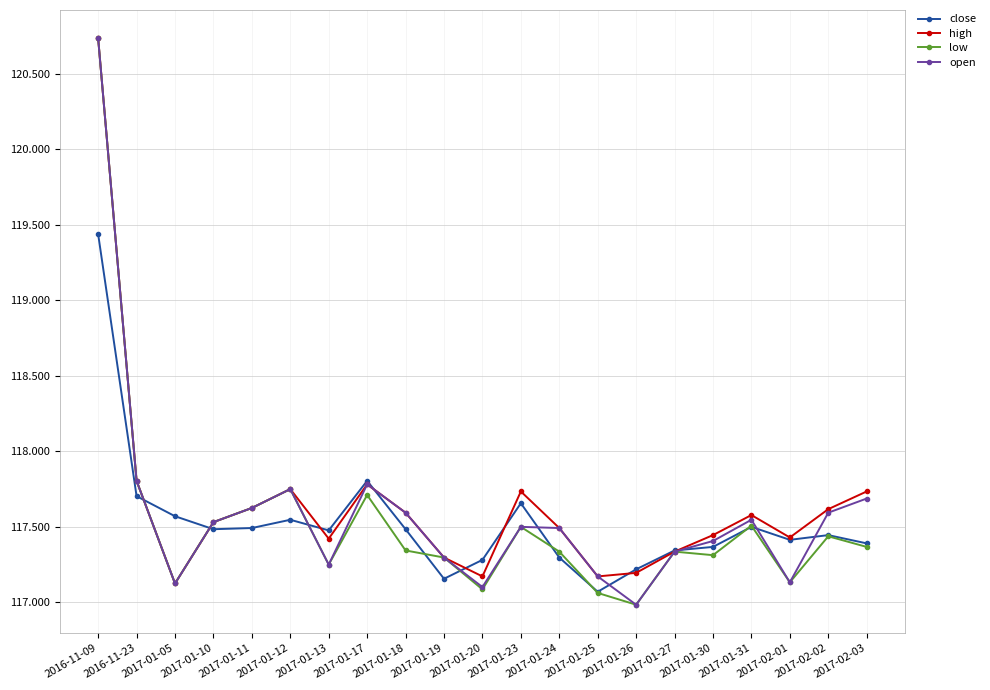

Where is close nearest to the value 118?

2017-01-17